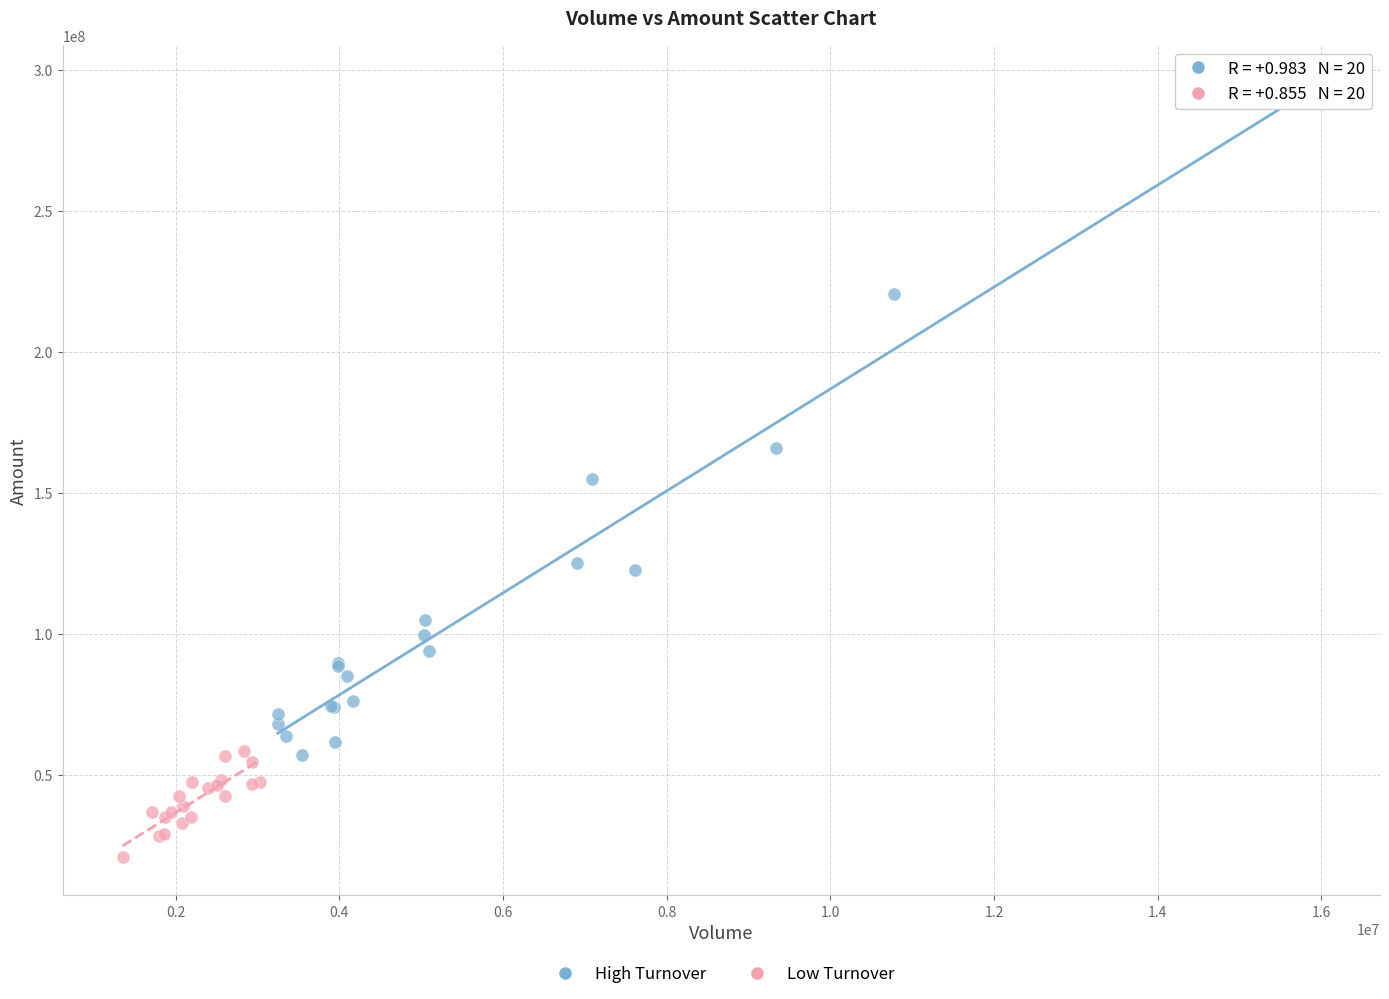

Which series reaches the maximum Y coordinate?

High Turnover